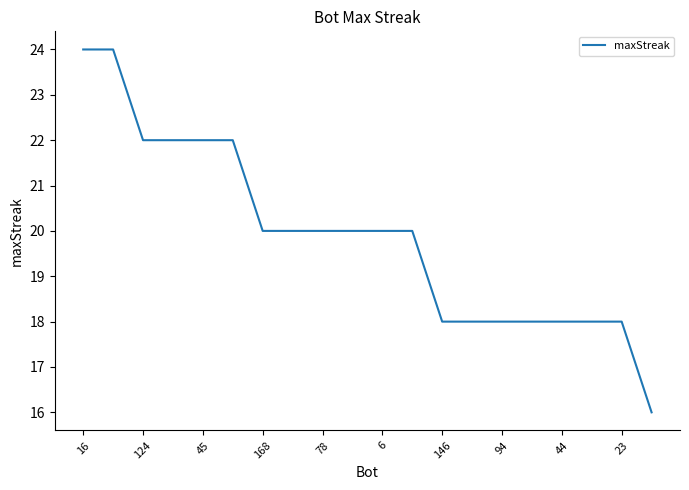

What is the difference between the maximum and minimum values?

8